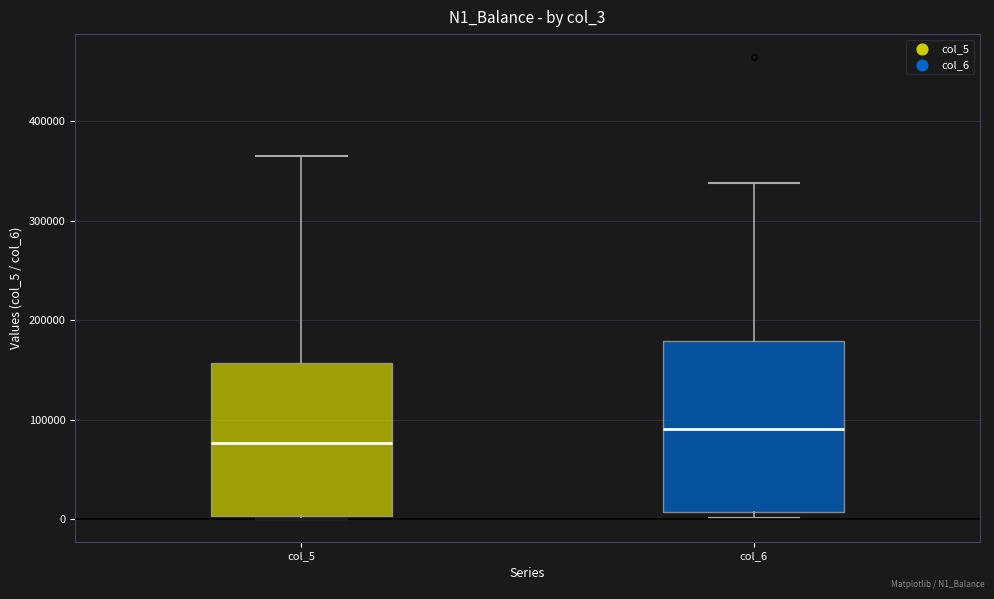

Which box's median line is the lowest?

col_5